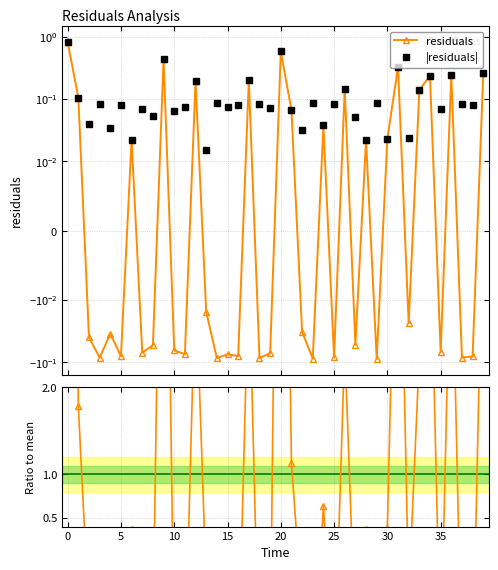

What is the minimum value for Ratio to mean?

-1.5